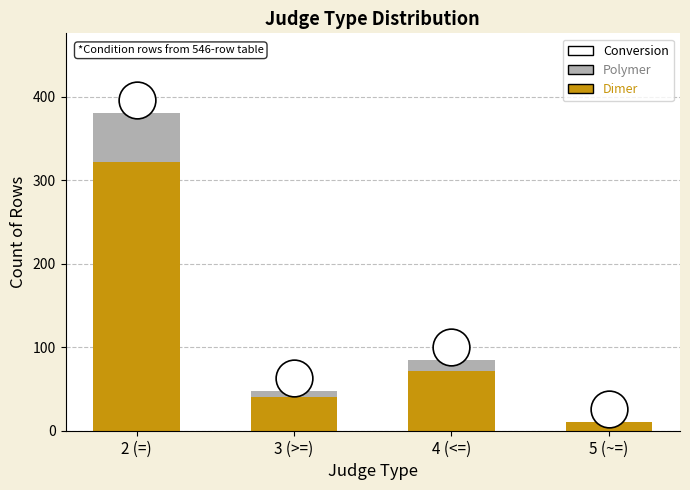

At how many categories does at least one series exceed 149?

1